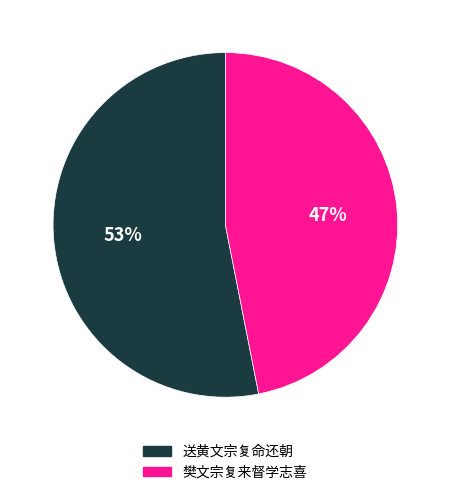

Count the number of slices in the pie.

2